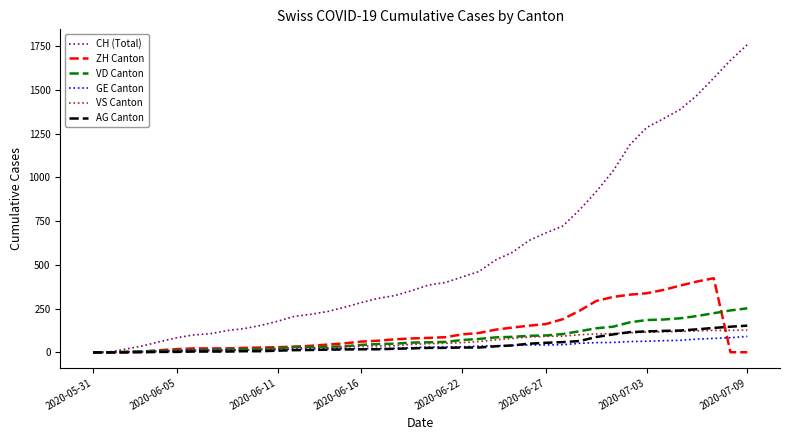

What are all the series names shown in the legend?

CH (Total), ZH Canton, VD Canton, GE Canton, VS Canton, AG Canton